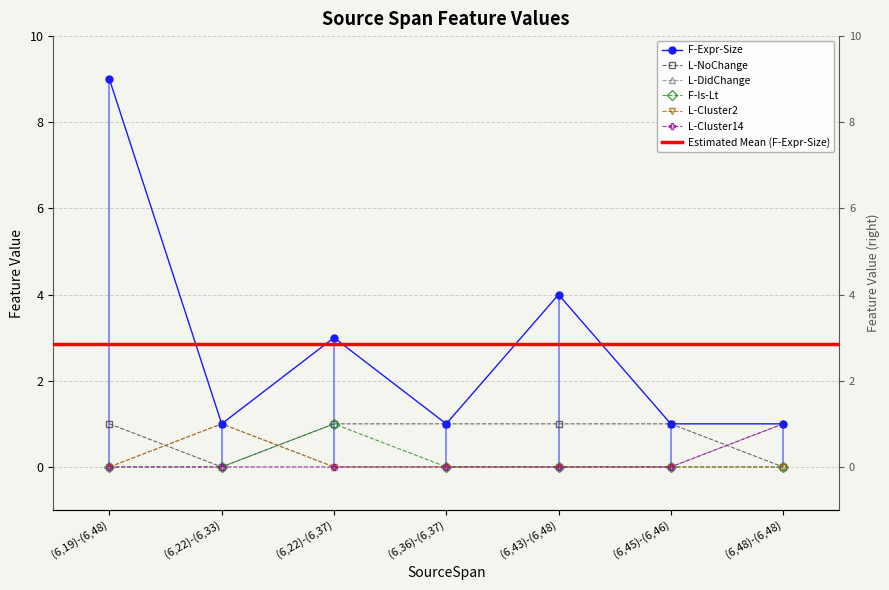

True or false: L-Cluster14 and L-DidChange cross at least once.

False